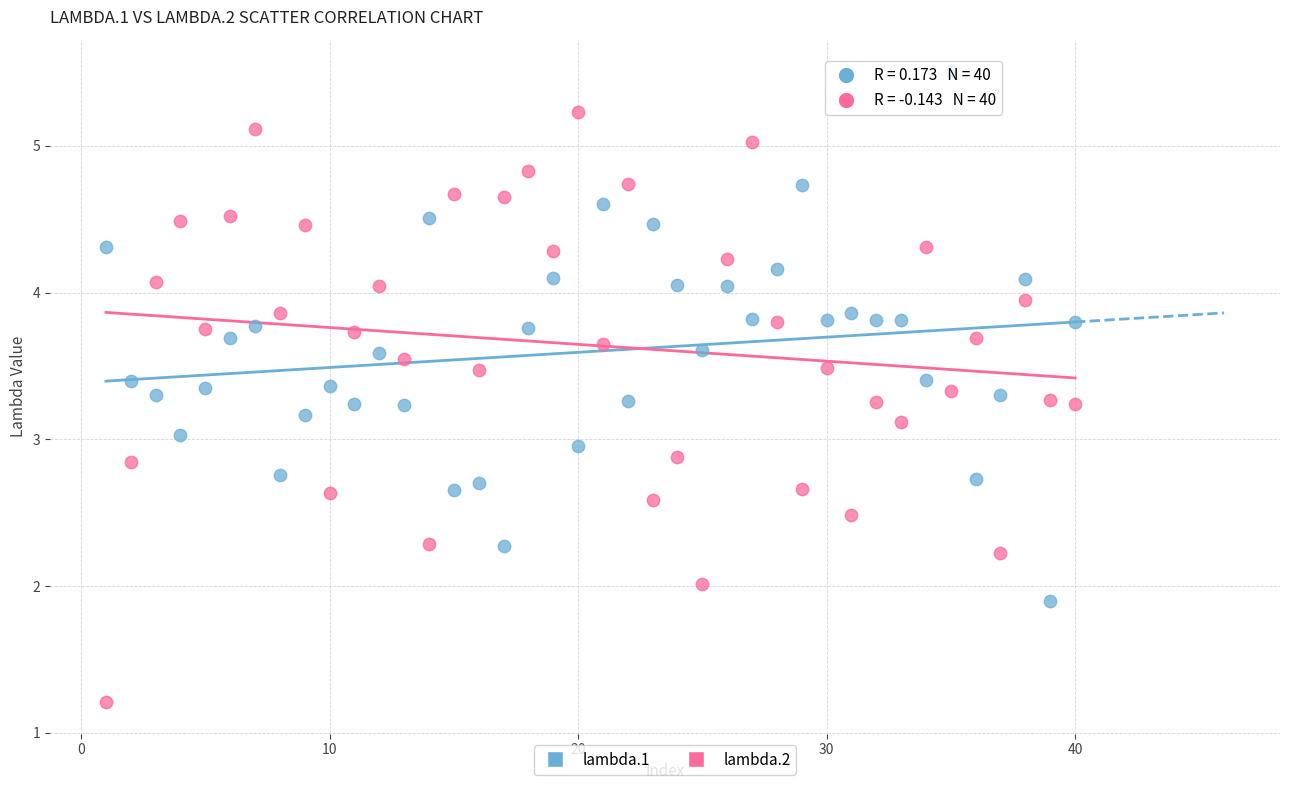

What are all the series names shown in the legend?

lambda.1, lambda.2